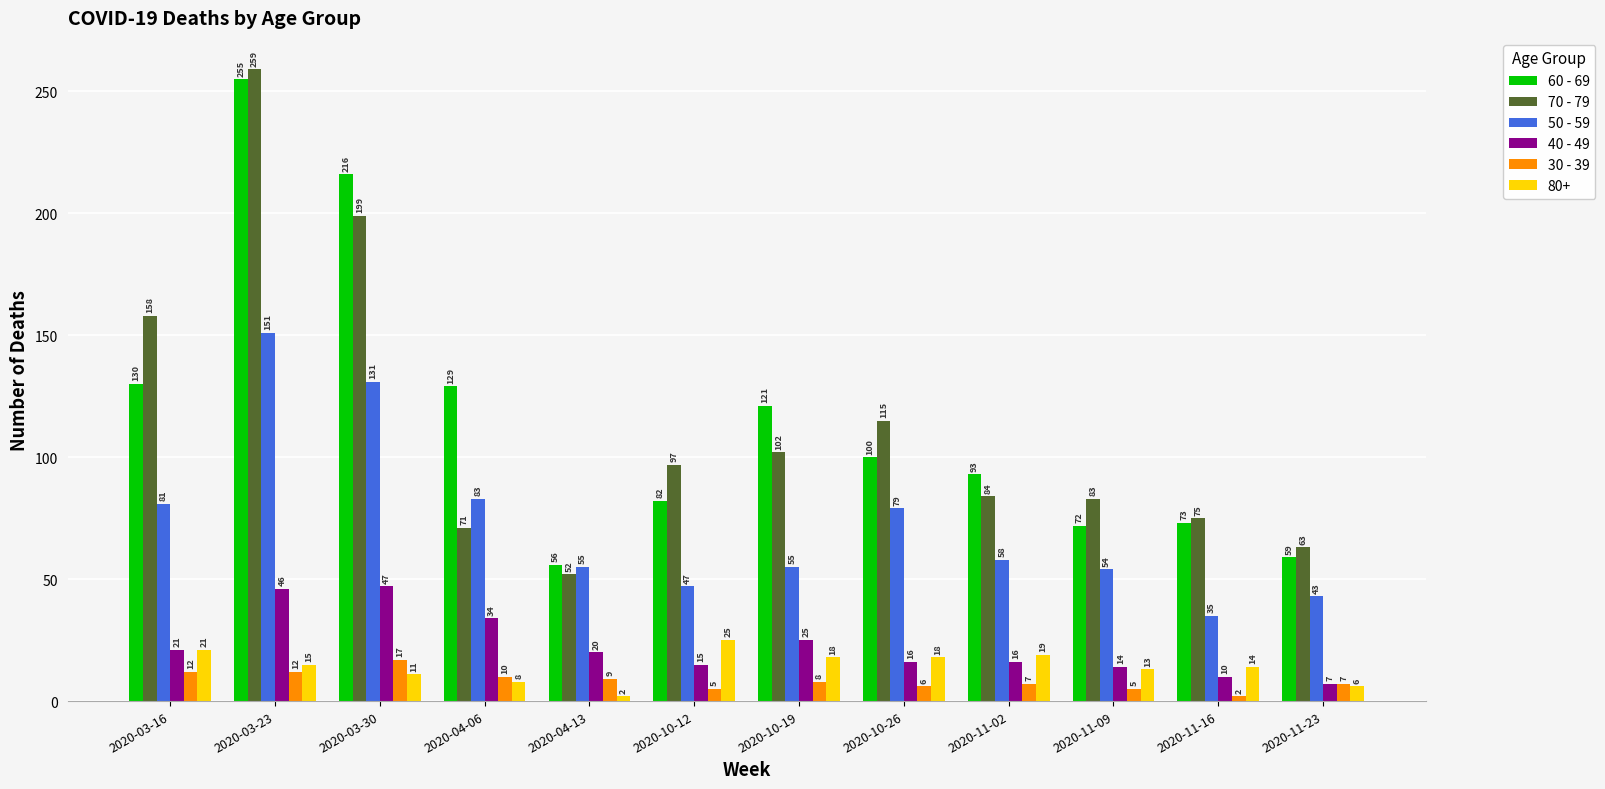

Rank the series at 2020-04-06 from highest to lowest value.

60 - 69, 50 - 59, 70 - 79, 40 - 49, 30 - 39, 80+